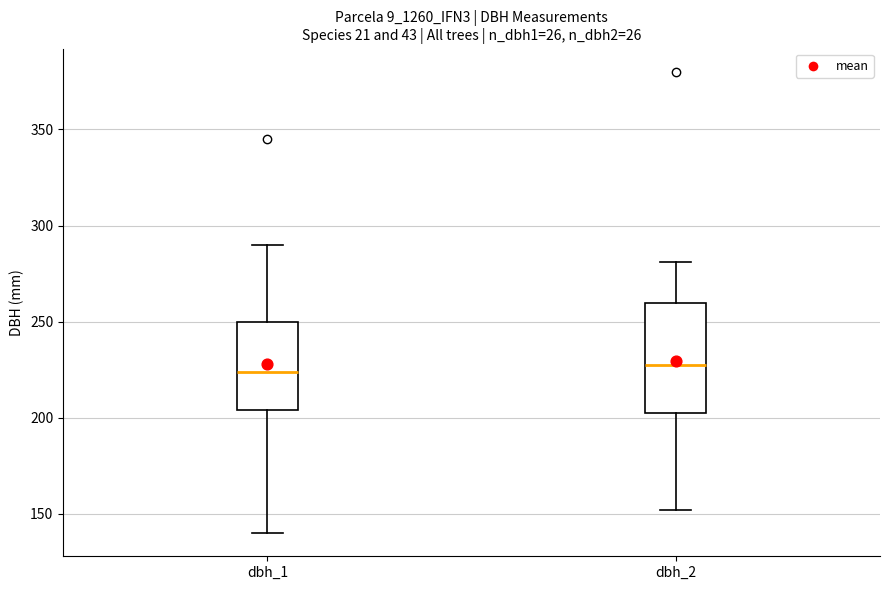

Where is the upper edge of the box for dbh_2 on the y-axis? The values are not printed on the chart, so give them approximately, as read against the axis.

260